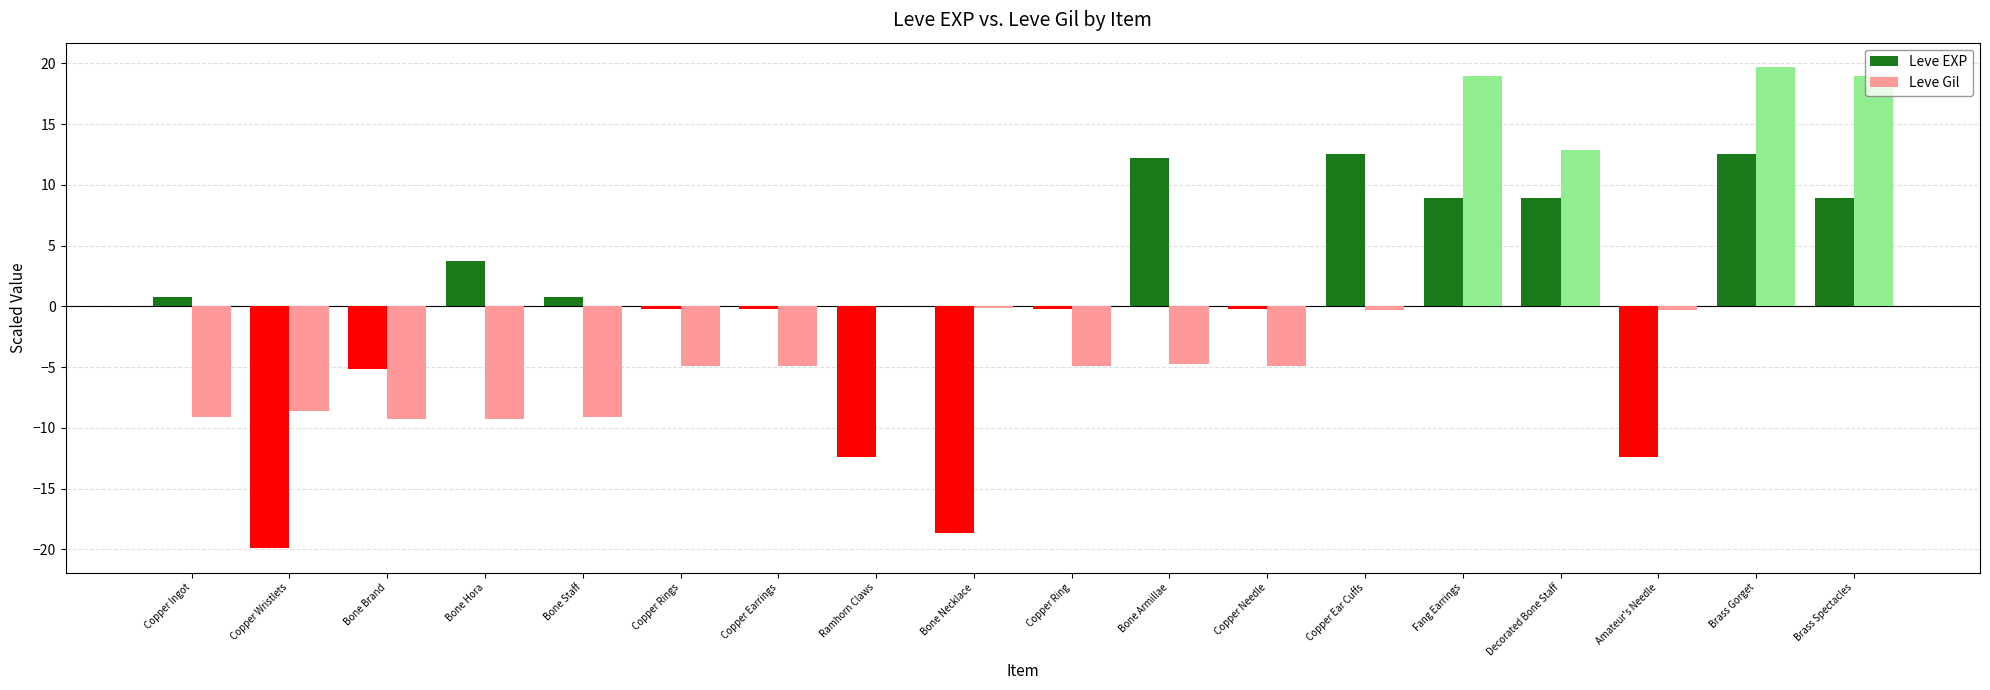

How many distinct data groups are displayed?

2